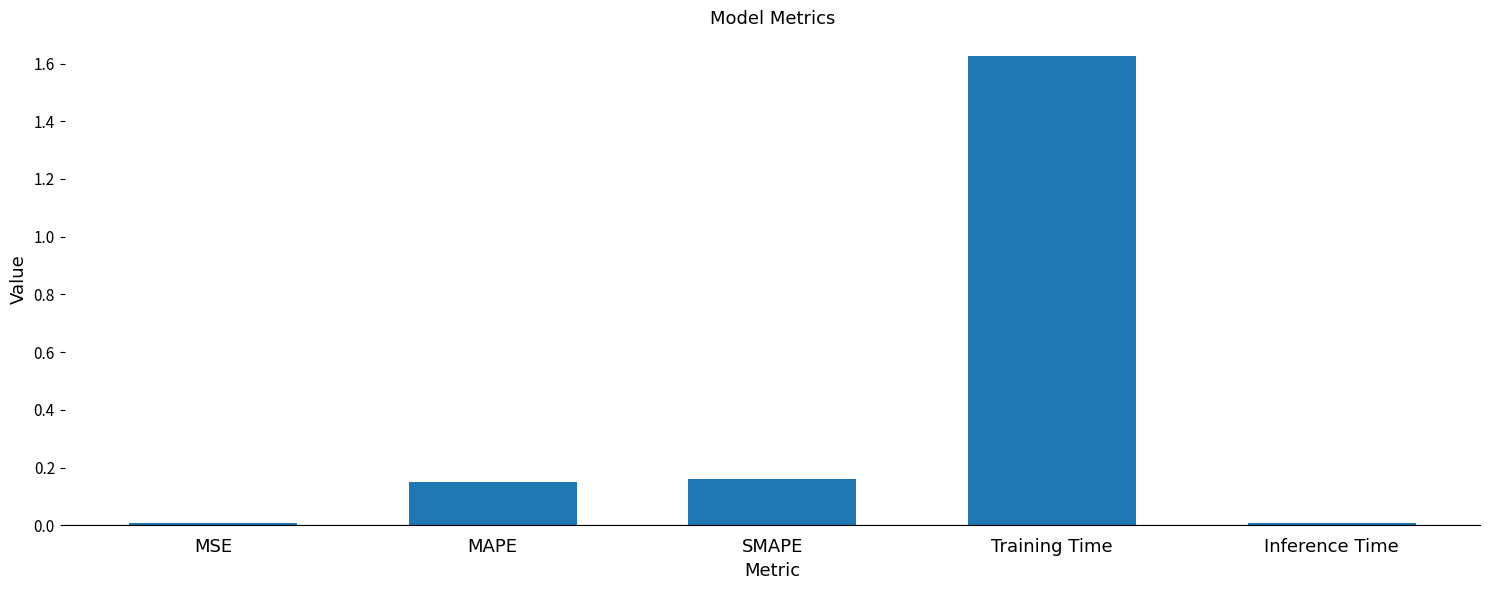

What is the label of the 1st bar from the right?

Inference Time